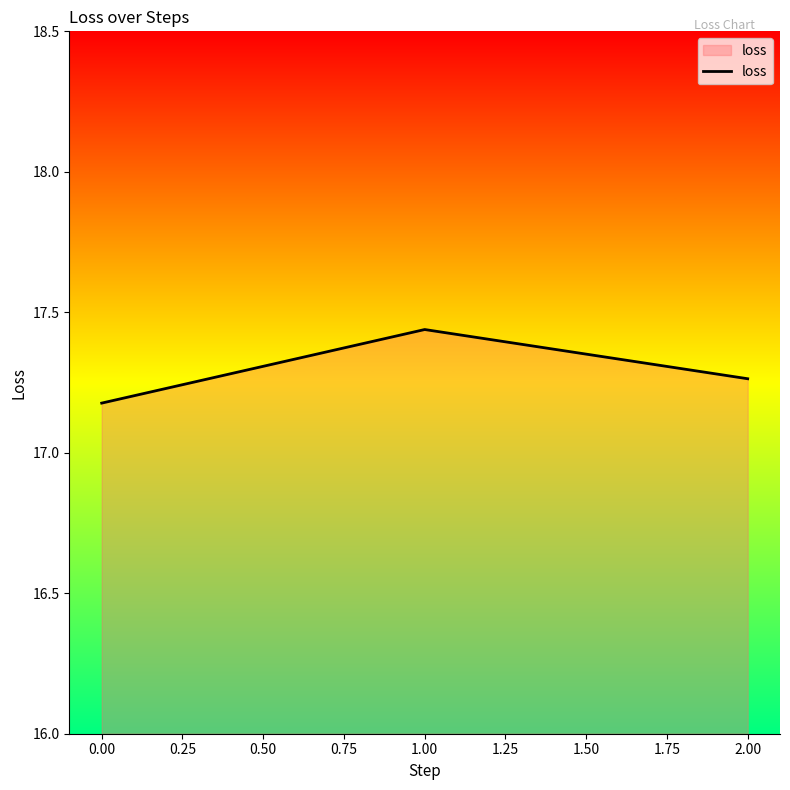

What is the difference between the maximum and minimum values?

0.3